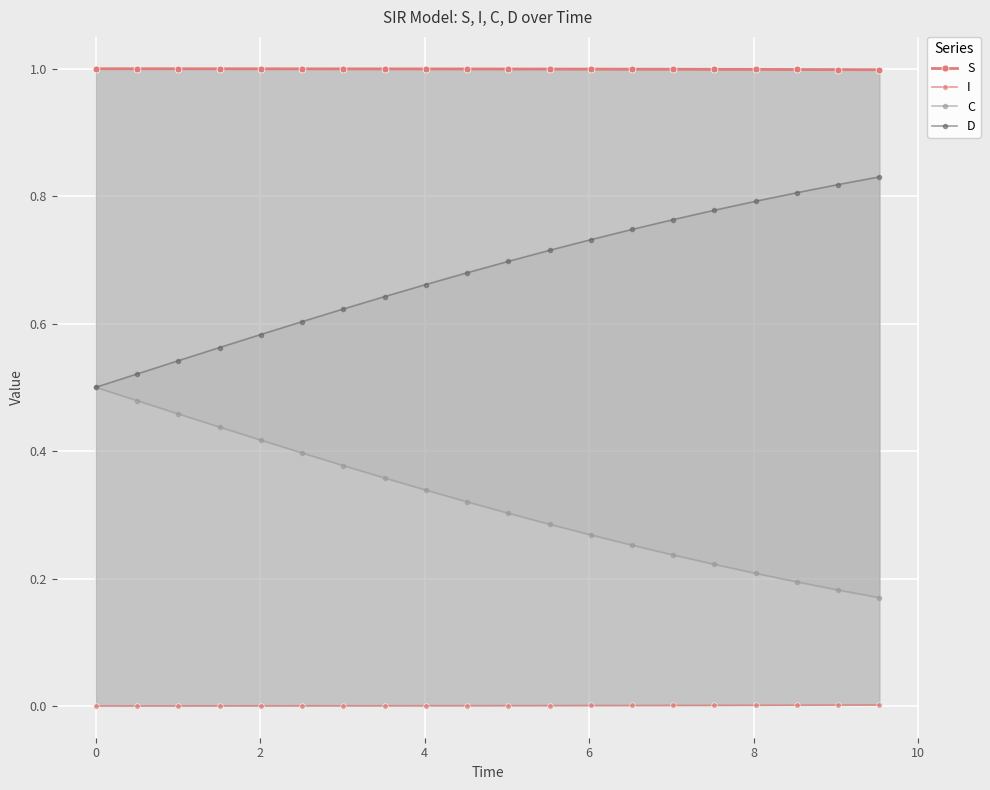

Rank the series by their average value, from highest to lowest.

S, D, C, I